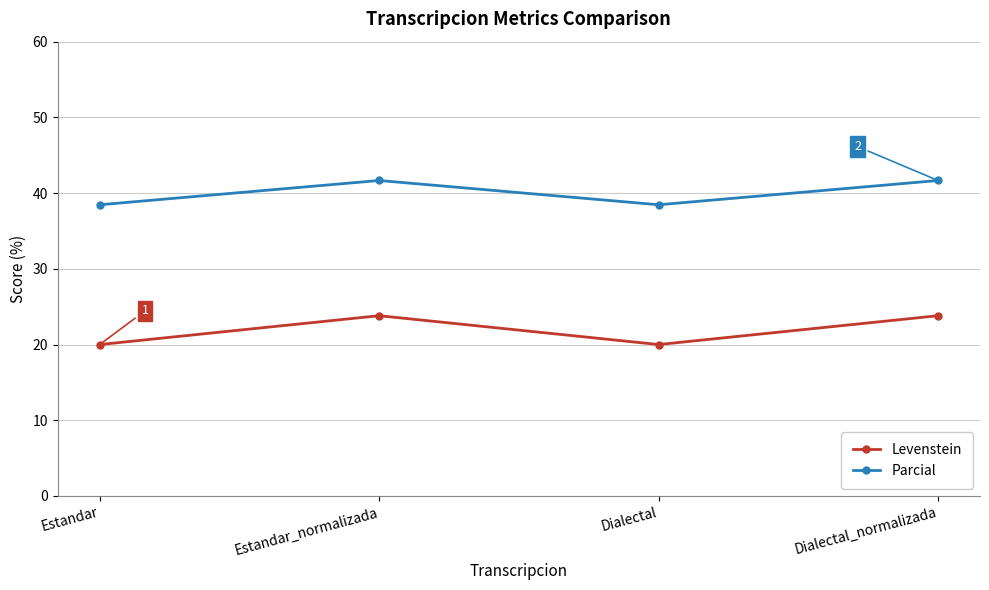

Which series has the widest spread of values?

Levenstein